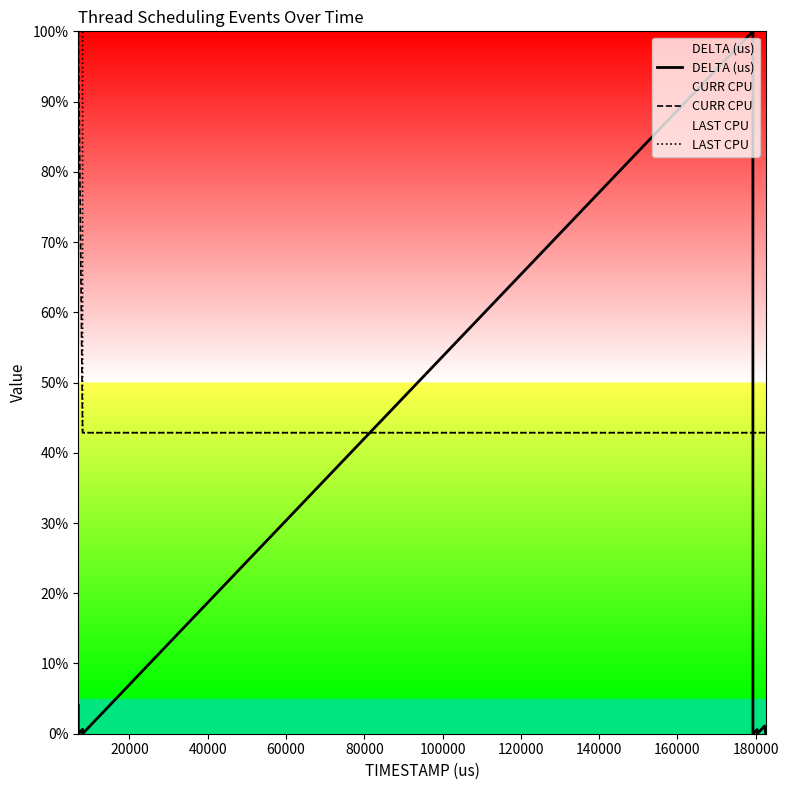

Which series has the widest spread of values?

DELTA (us)